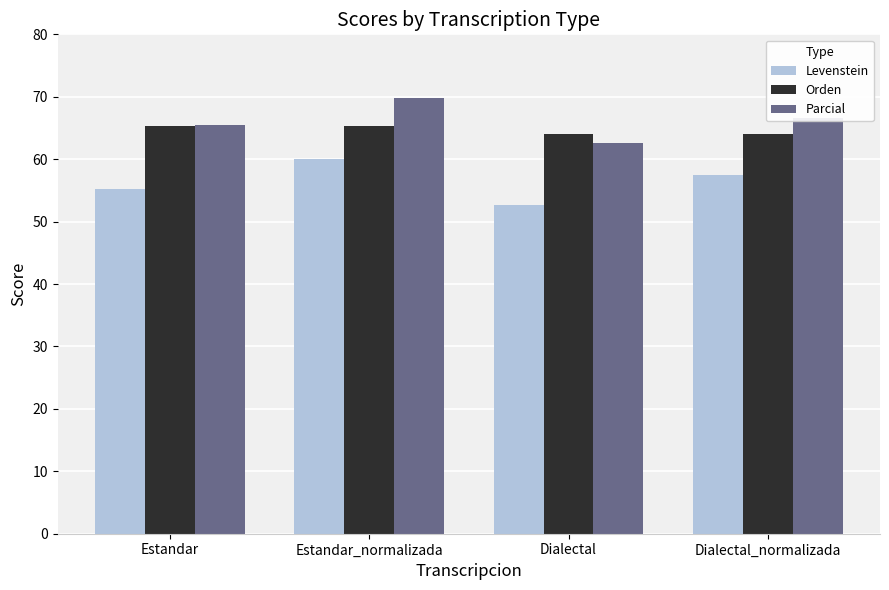

How many groups of bars are there?

4